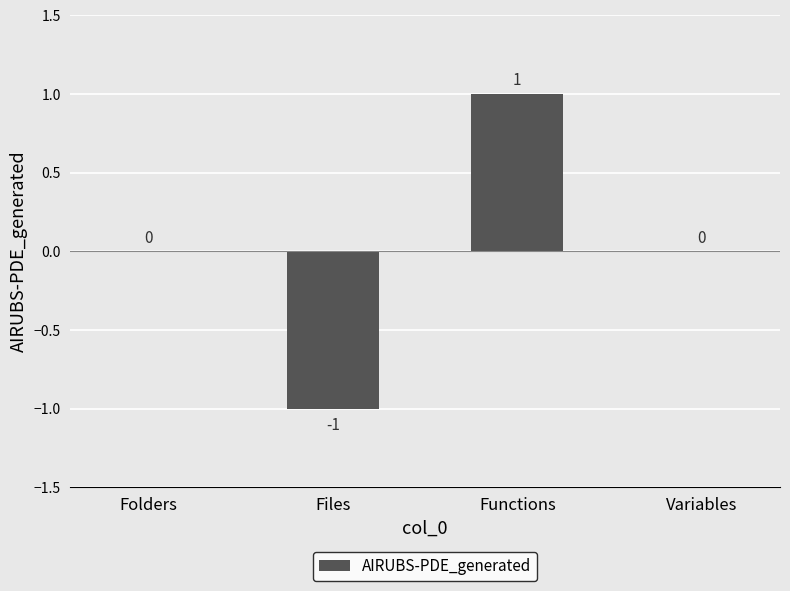

What is the change in value from Files to Functions?

+2